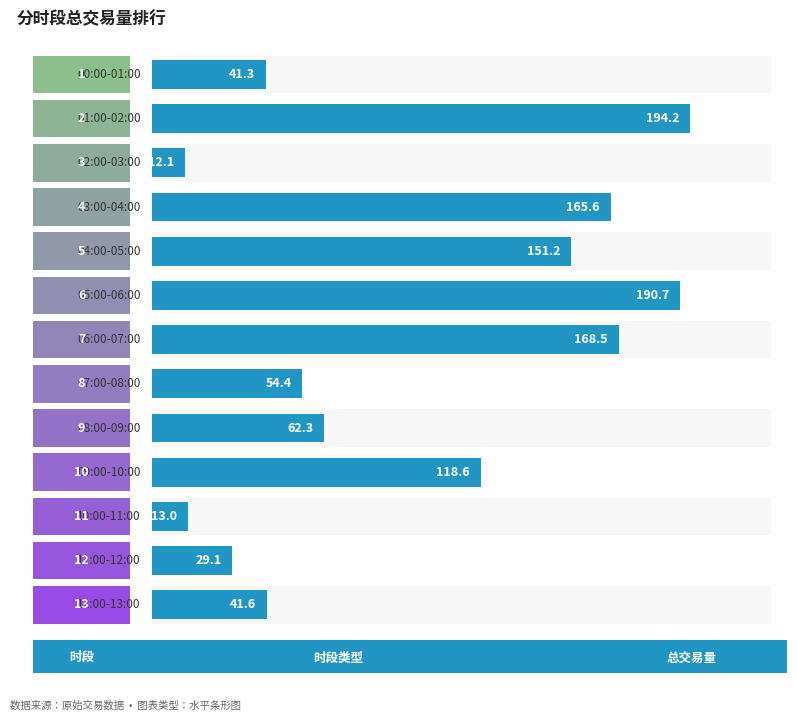

What is the difference between the maximum and minimum values?

182.1